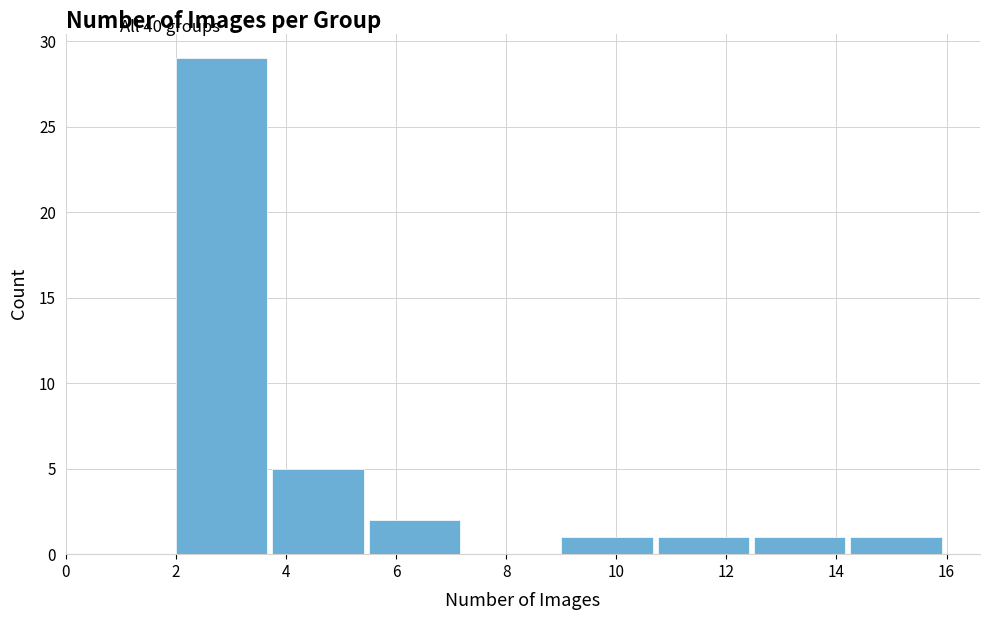

Reading left to right, transcribe this chart: for each bar, give the range it covers on the x-axis and its height. Neither the bar edges nor the heights are printed on the chart, so give them approximately, as read against the axes.

2.00 to 3.75: 29
3.75 to 5.50: 5
5.50 to 7.25: 2
7.25 to 9.00: 0
9.00 to 10.75: 1
10.75 to 12.50: 1
12.50 to 14.25: 1
14.25 to 16.00: 1